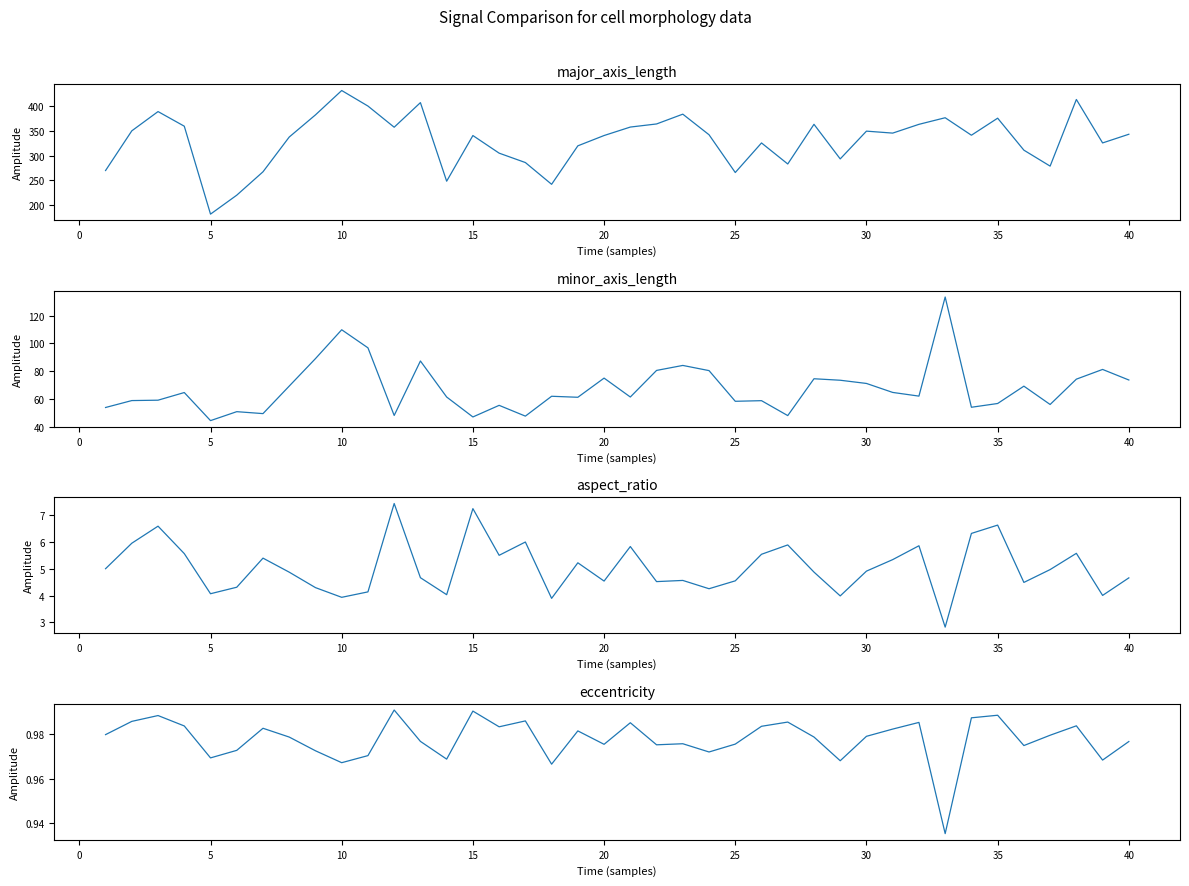

What are all the series names shown in the legend?

major_axis_length, minor_axis_length, aspect_ratio, eccentricity